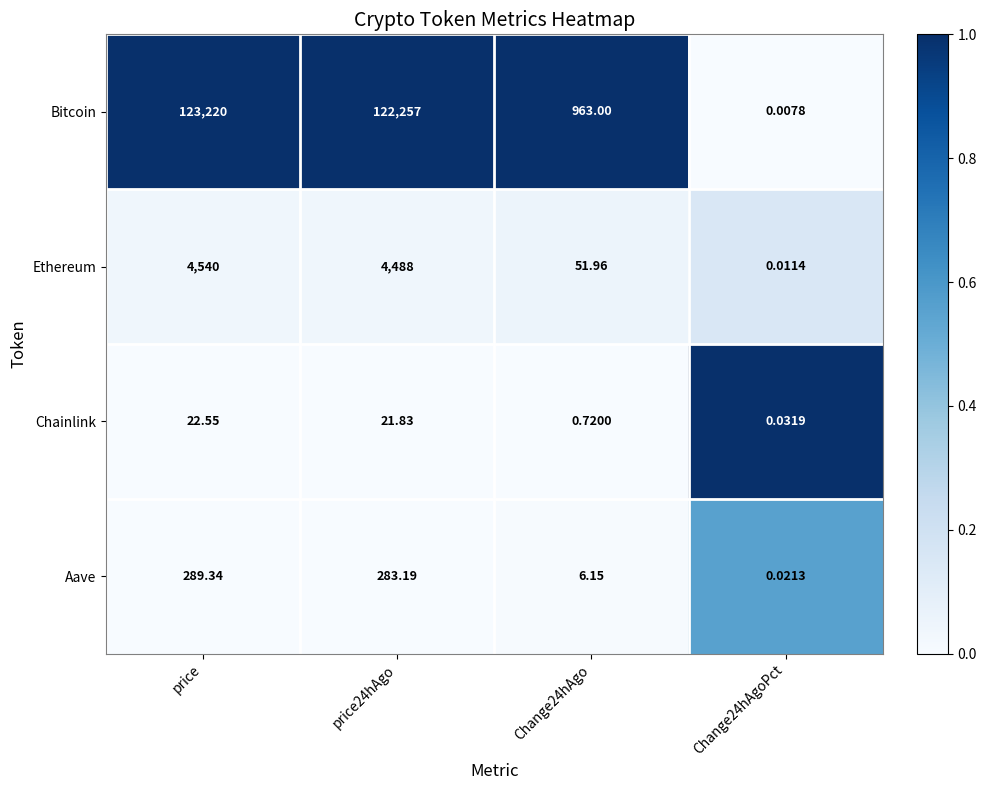

At which label does Bitcoin first exceed 122257?

price